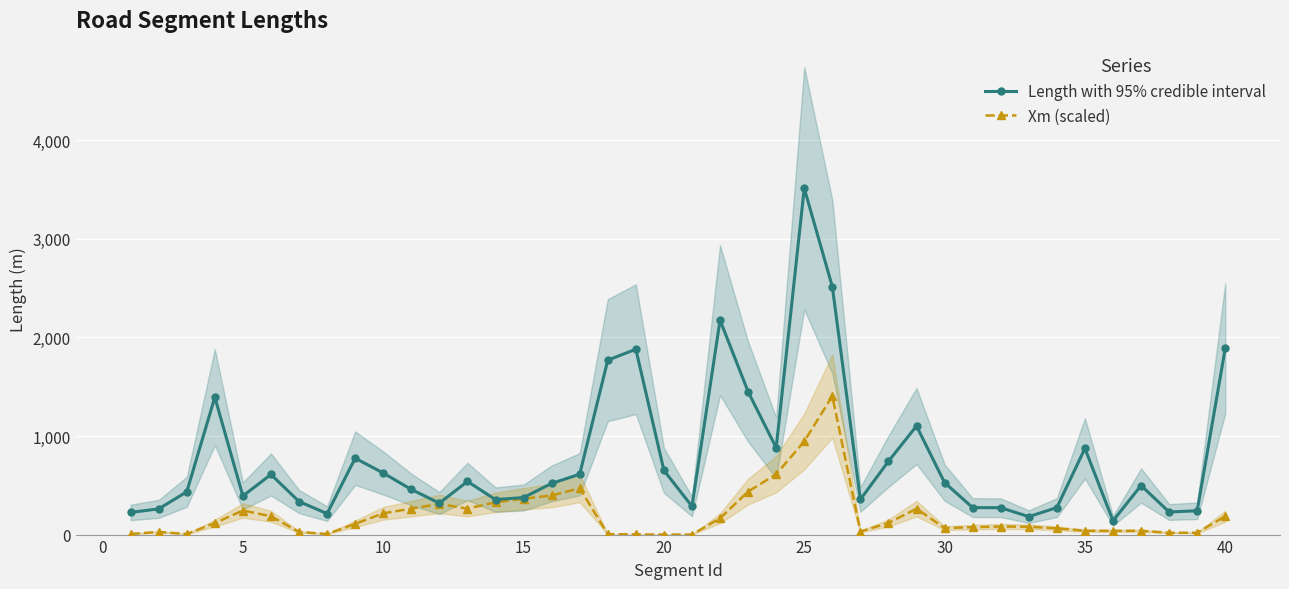

Which series has the largest total across all categories?

Length with 95% credible interval